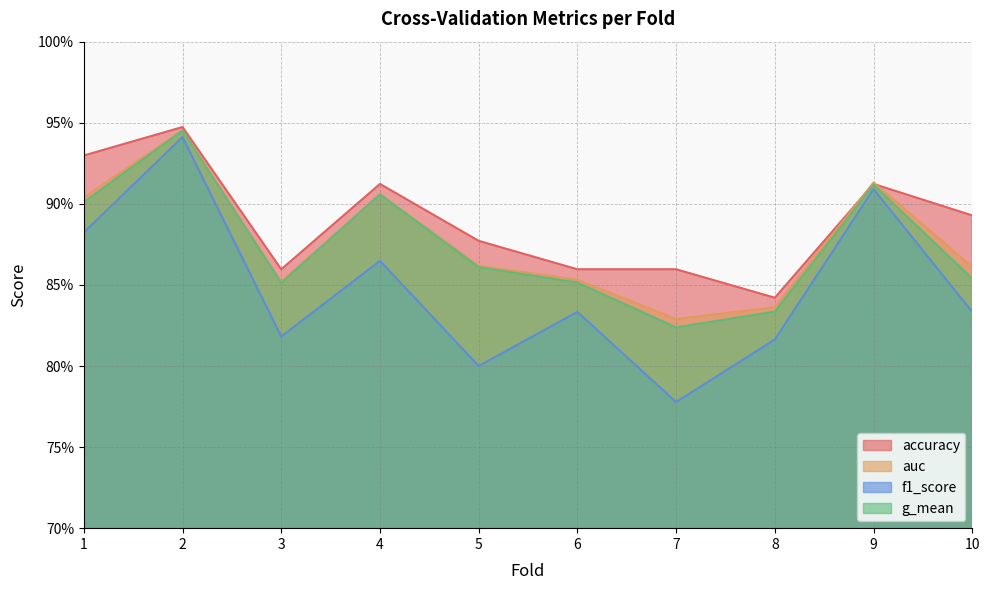

Reading left to right, what are all the values shown in this chart?

accuracy: 0.9	0.9	0.9	0.9	0.9	0.9	0.9	0.8	0.9	0.9
auc: 0.9	0.9	0.9	0.9	0.9	0.9	0.8	0.8	0.9	0.9
f1_score: 0.9	0.9	0.8	0.9	0.8	0.8	0.8	0.8	0.9	0.8
g_mean: 0.9	0.9	0.9	0.9	0.9	0.9	0.8	0.8	0.9	0.9